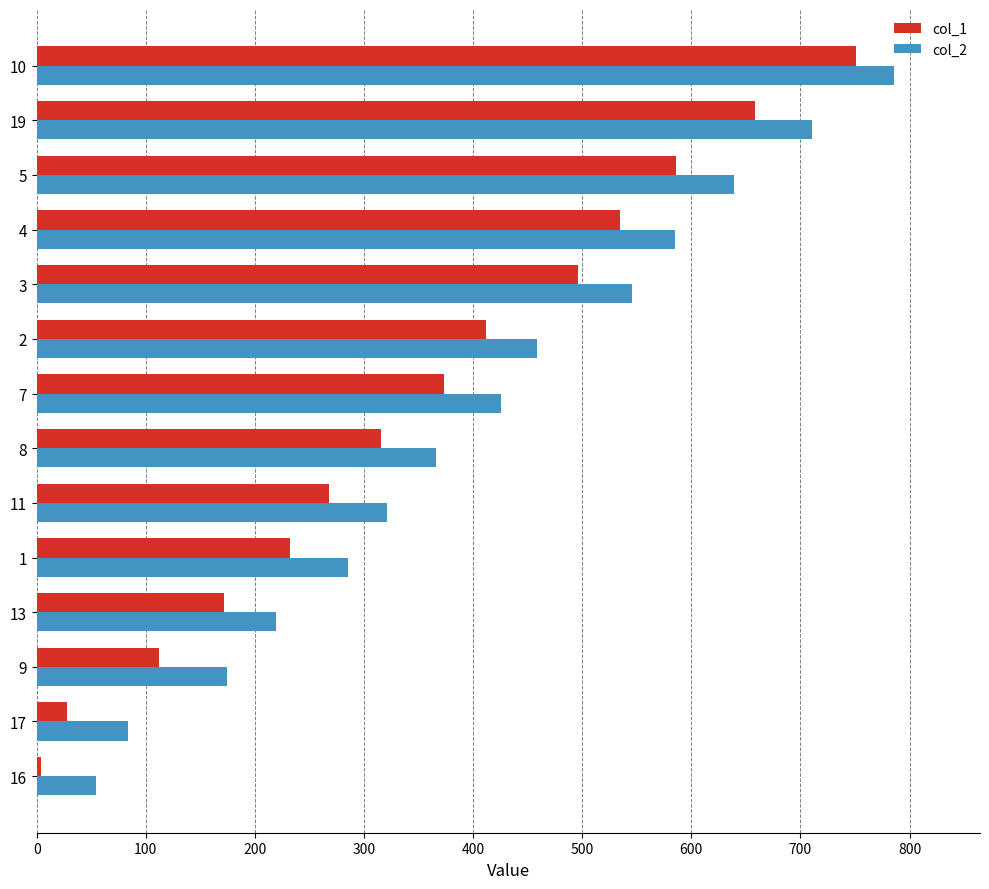

What is the difference between the maximum and second lowest values in the col_2 series?

702